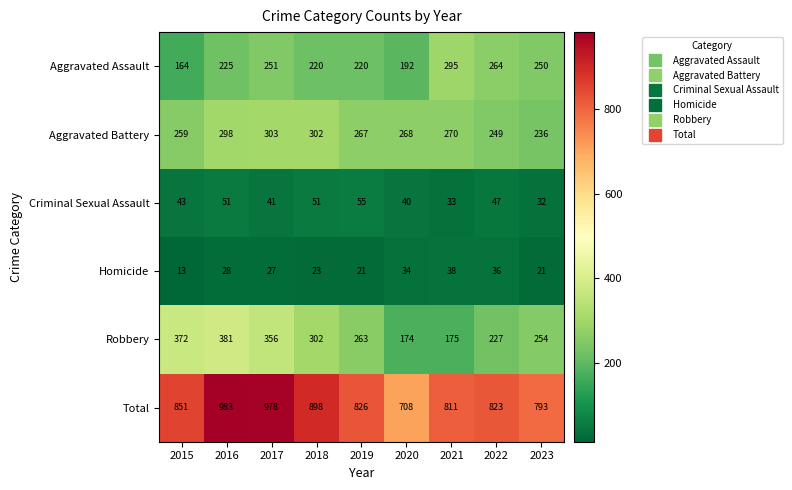

Which category has the lowest value across all series?

2015